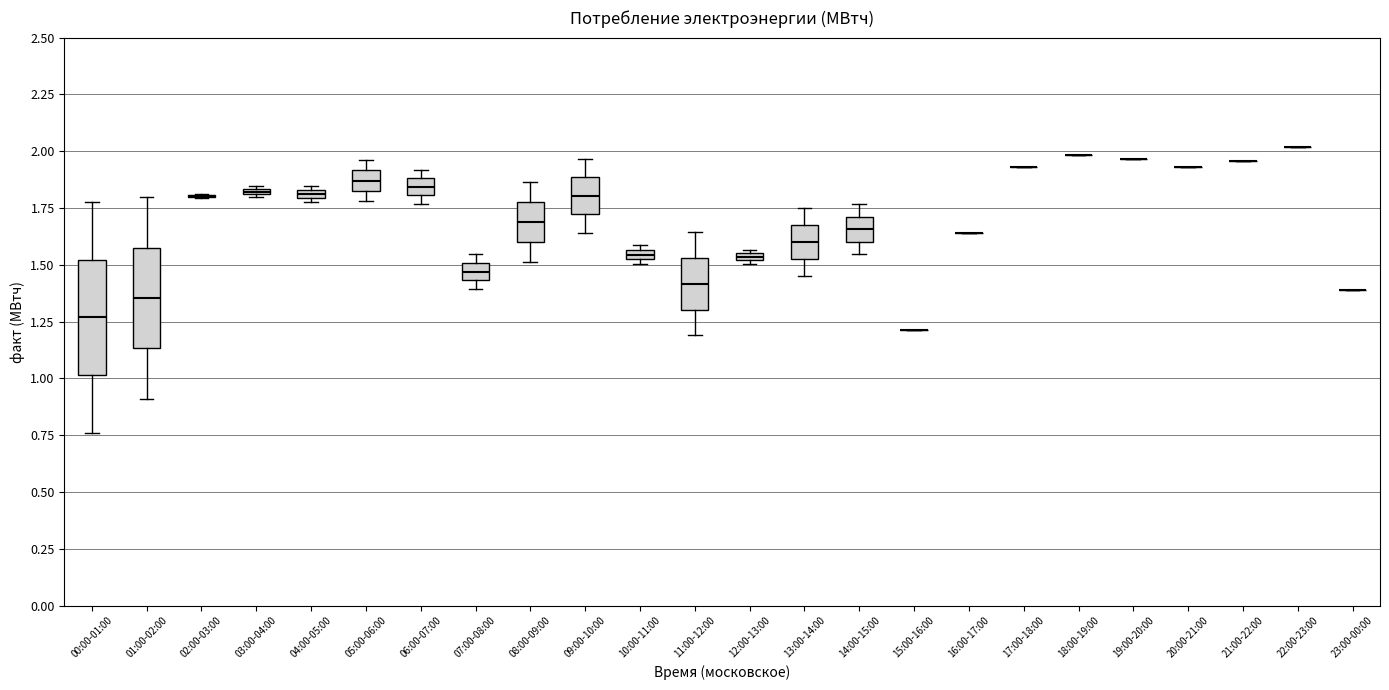

Which box is the tallest, from its lower edge to its upper edge?

00:00-01:00